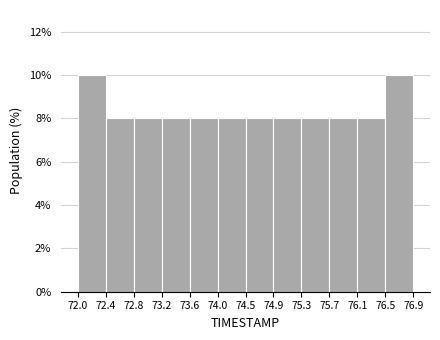

How tall is the bar that spans 73.6 to 74.0 on the x-axis? The values are not printed on the chart, so give them approximately, as read against the axis.

8